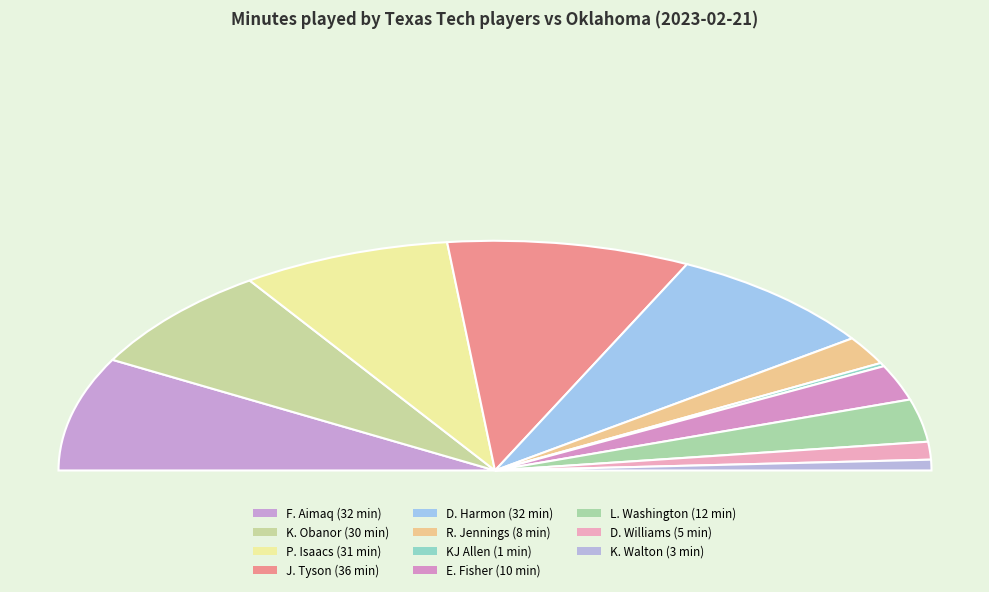

To the nearest percent, what is the combined percentage of KJ Allen and F. Aimaq?

16%